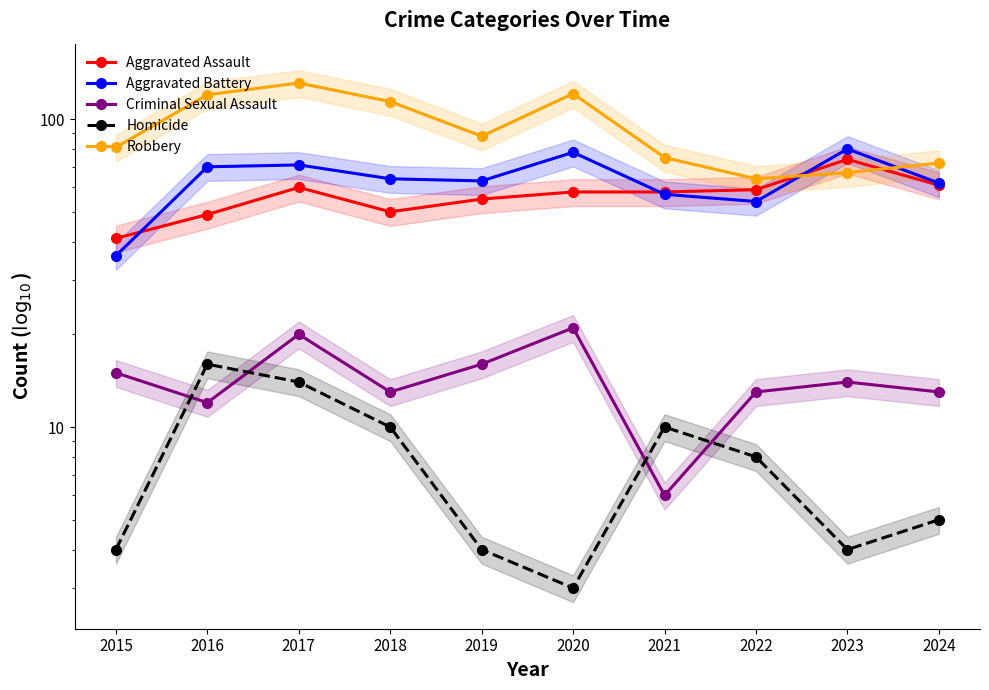

Read the Robbery value at 2016, to the nearest 5.

120